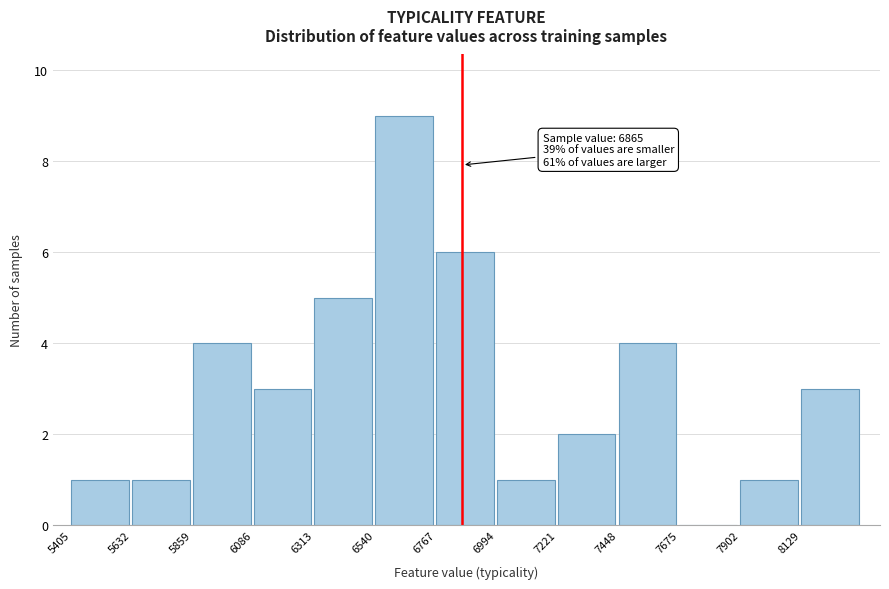

Over which range of the x-axis is the bar tallest?

6550 to 6750